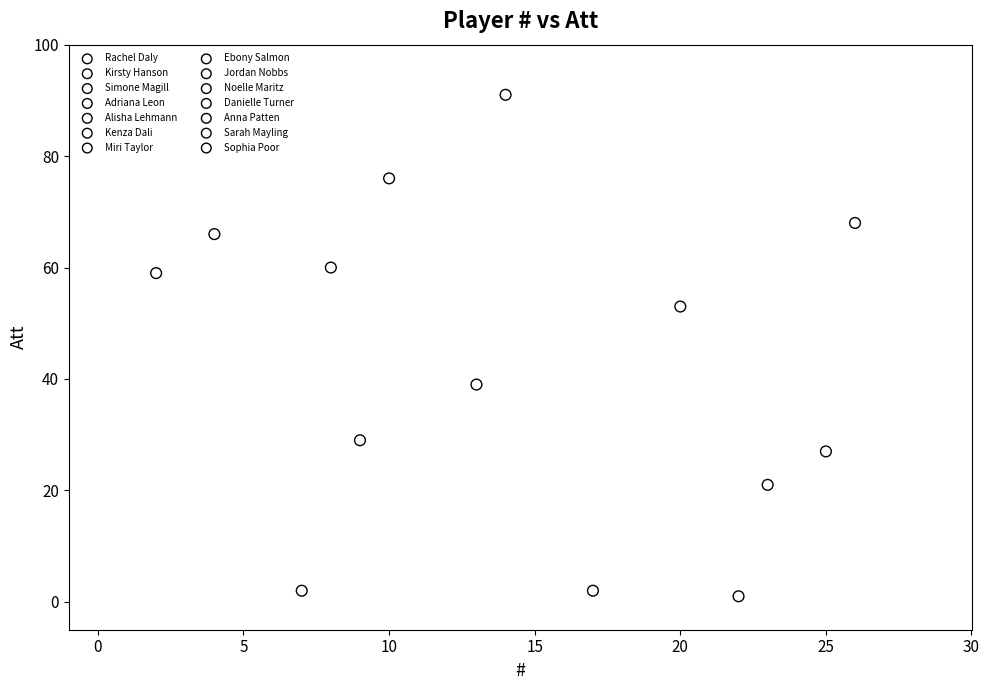

Which series contains the lowest Y value?

Simone Magill